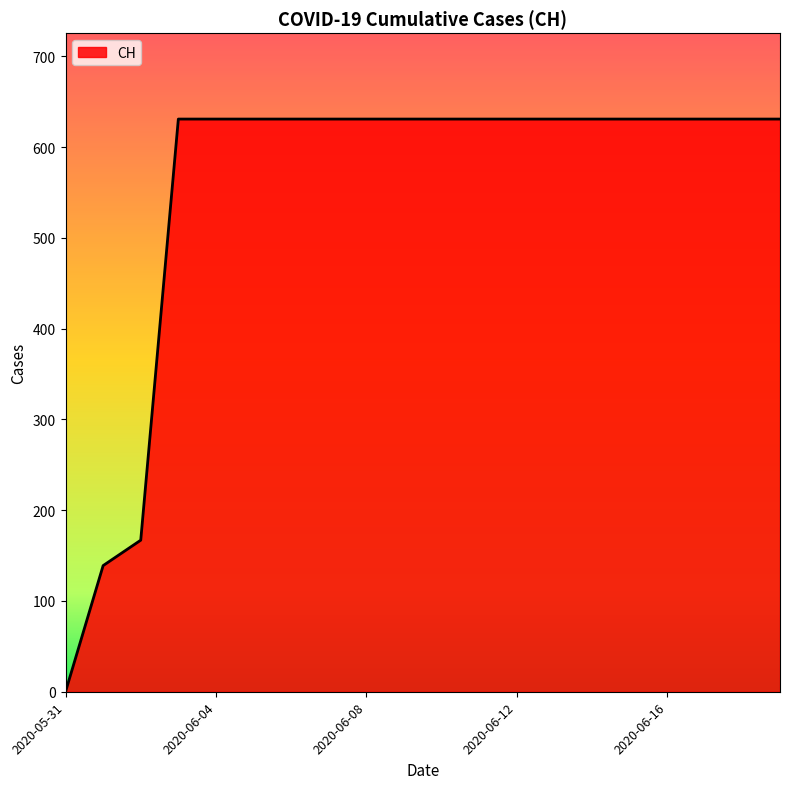

What is the maximum value shown in the chart?

631